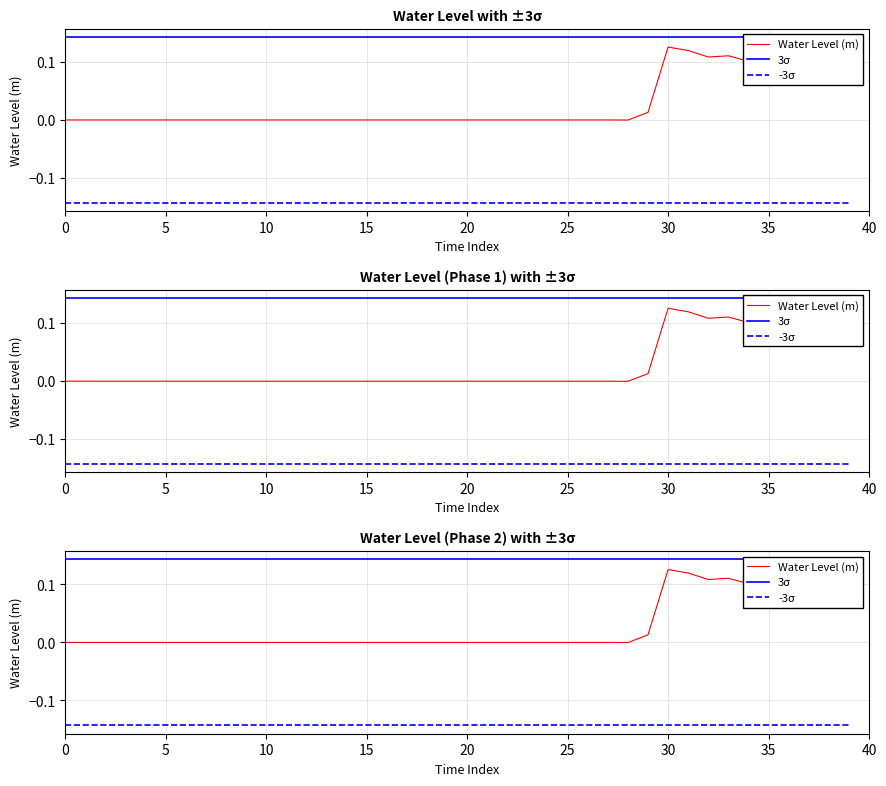

List the series in order of their peak value, highest first.

3σ, Water Level (m), -3σ